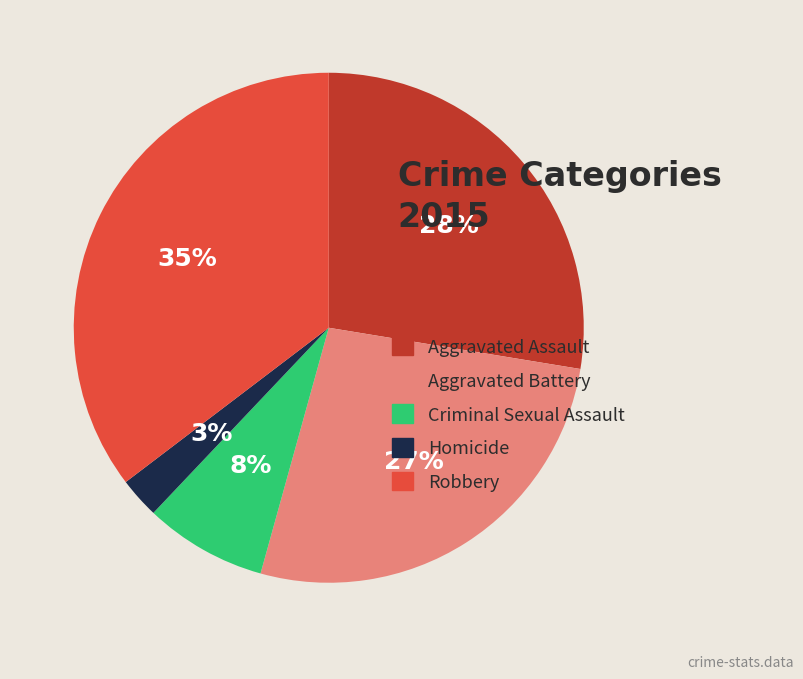

Do Aggravated Assault and Homicide together represent more than half of the pie?

No